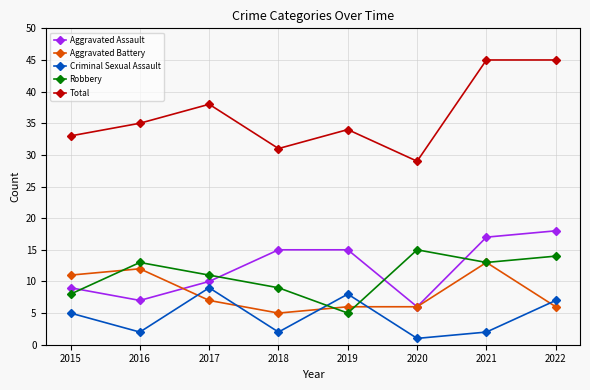

Does the chart display data point markers on the line(s)?

Yes